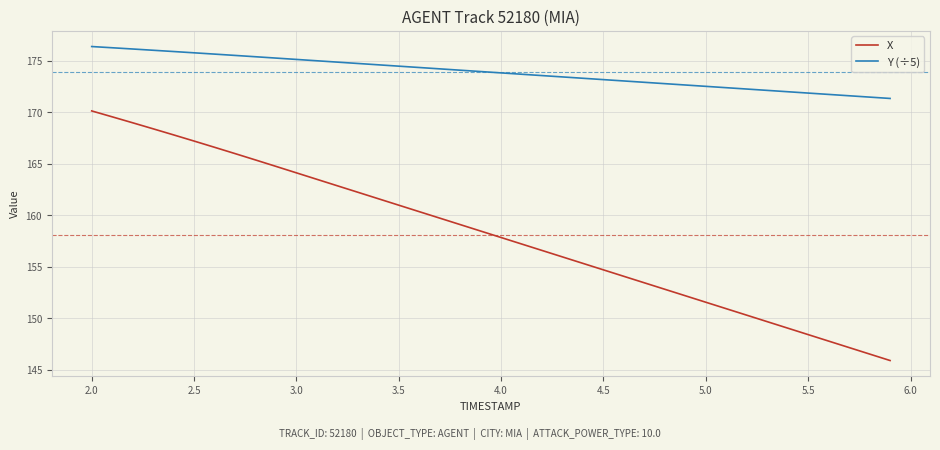

Rank the series by their average value, from lowest to highest.

X, Y (÷5)